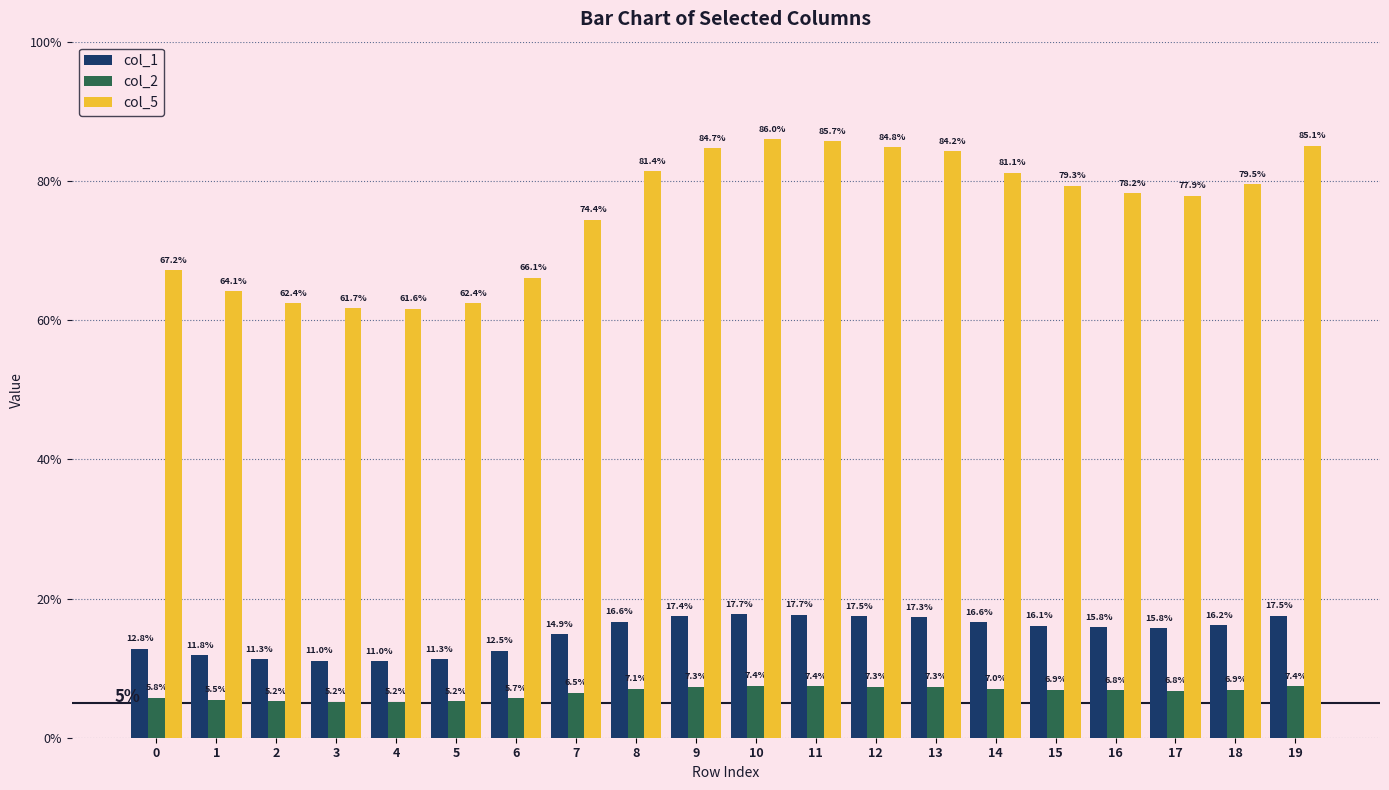

What are all the series names shown in the legend?

col_1, col_2, col_5